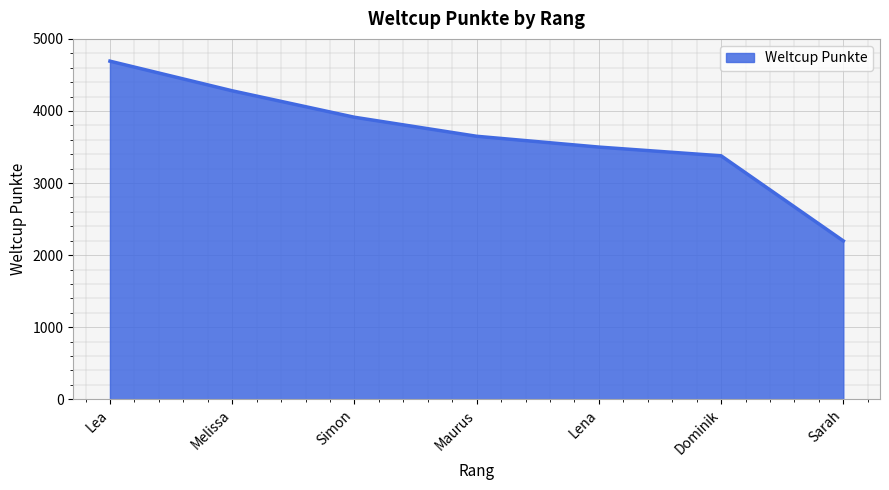

Reading left to right, list all the values displayed in this chart.

4691	4280	3913	3649	3499	3378	2197